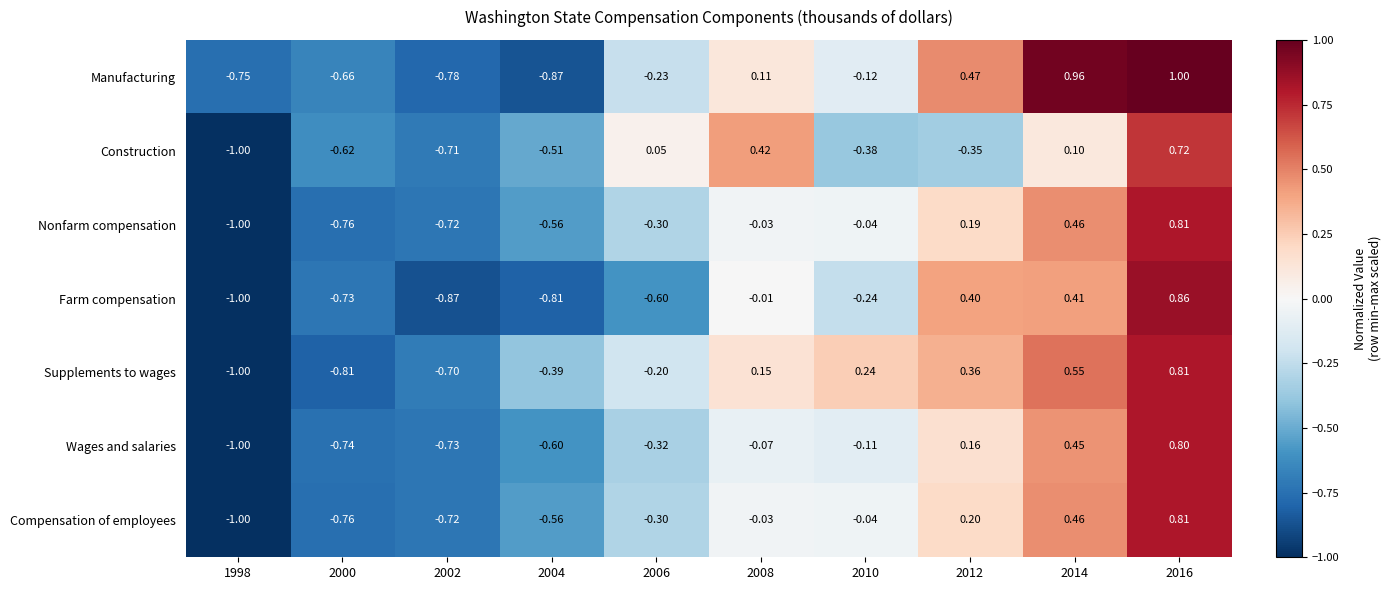

Which series has the widest spread of values?

Manufacturing